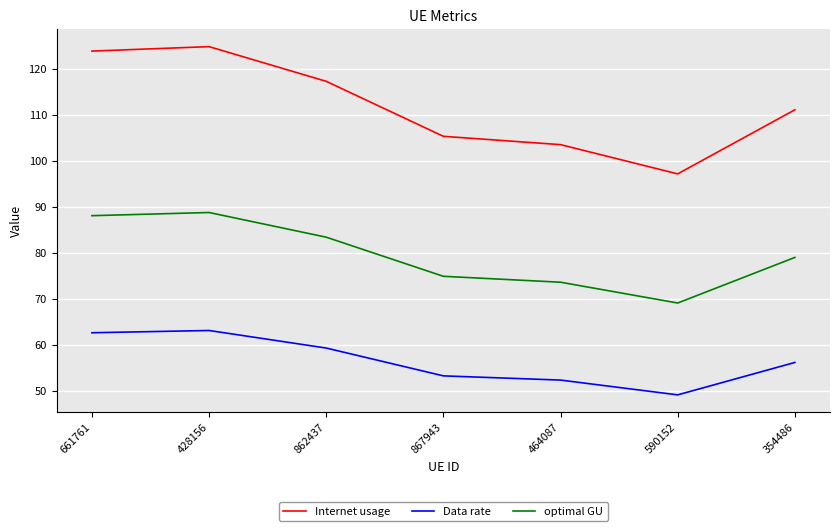

List the series in order of their overall mean, highest first.

Internet usage, optimal GU, Data rate